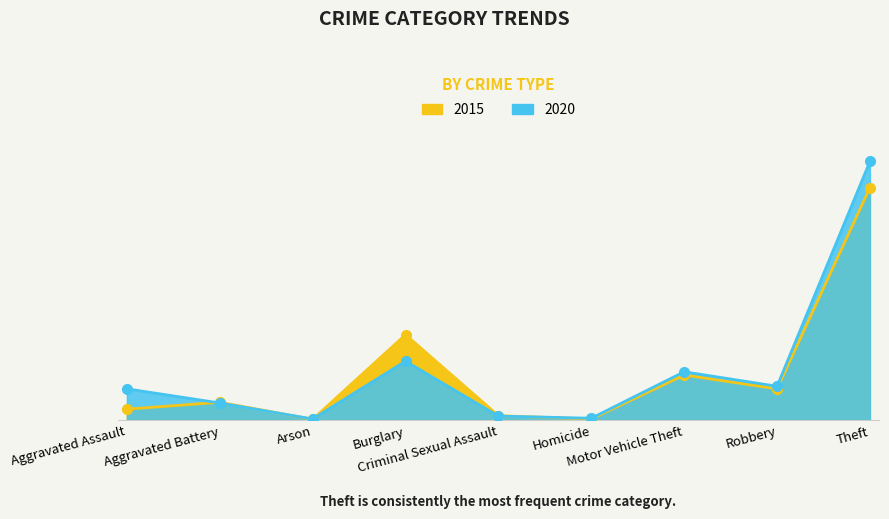

At which category does 2015 reach its first local valley?

Arson